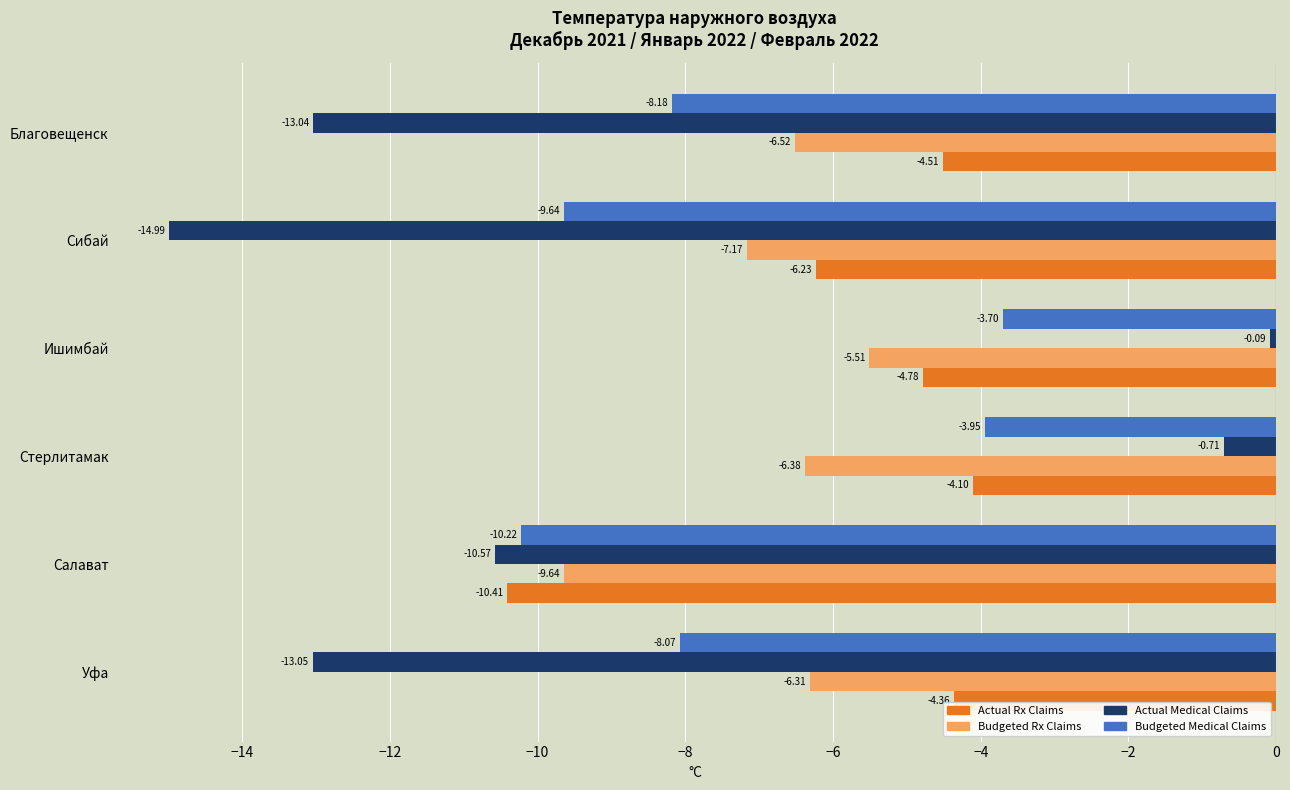

Rank the series at Сибай from highest to lowest value.

Actual Rx Claims, Budgeted Rx Claims, Budgeted Medical Claims, Actual Medical Claims